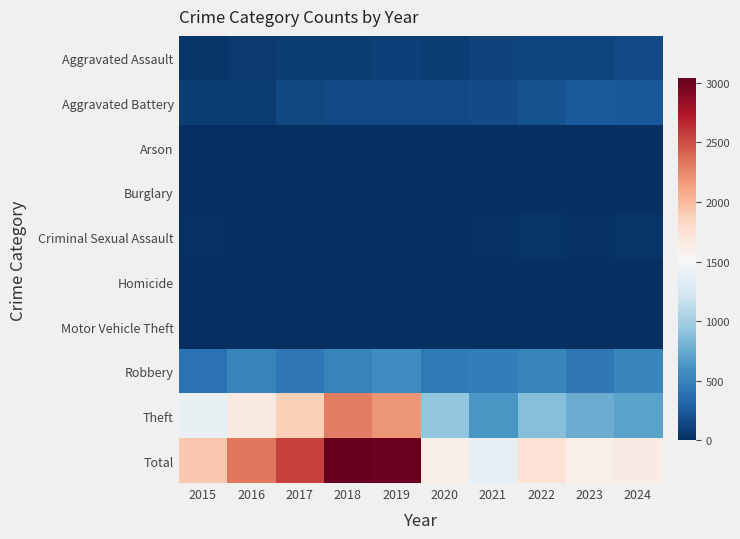

At which category is the sum across all series the highest?

2018